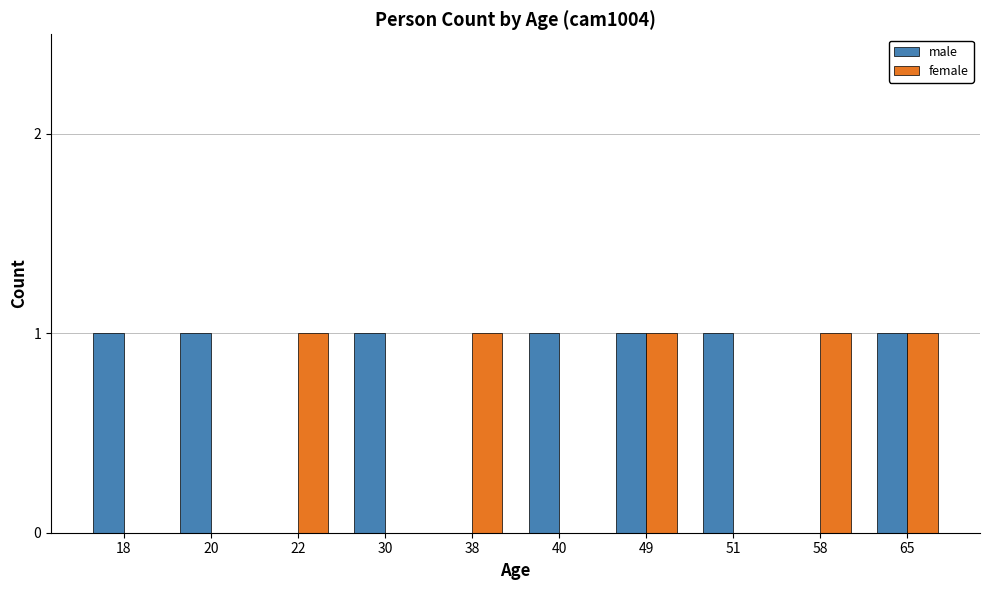

Is the value of male at 51 greater than the value of female at 51?

Yes